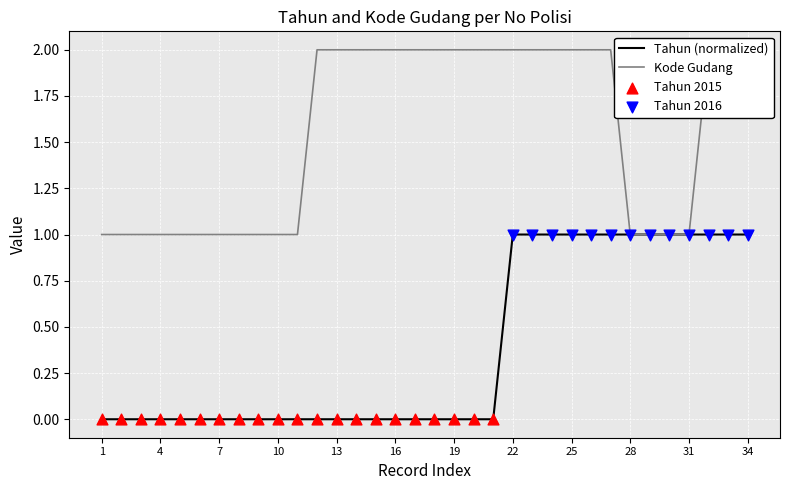

Which series reaches the minimum Y coordinate?

Tahun